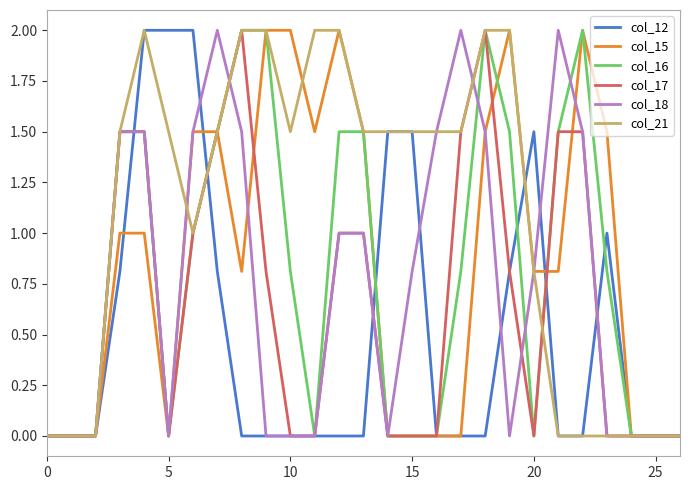

What are all the series names shown in the legend?

col_12, col_15, col_16, col_17, col_18, col_21